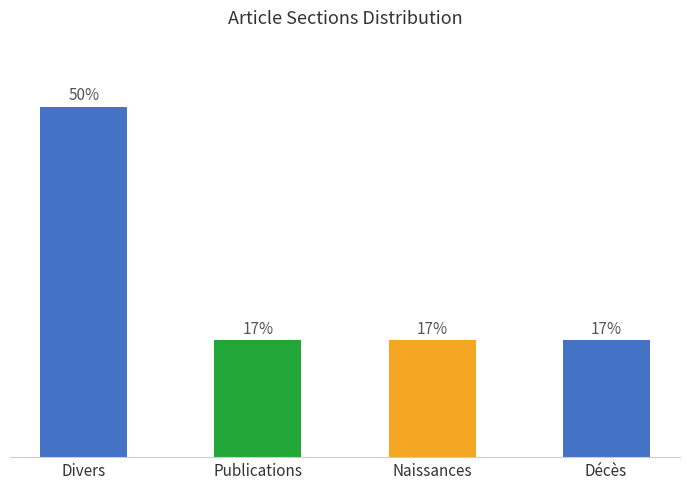

Does the chart contain any negative values?

No